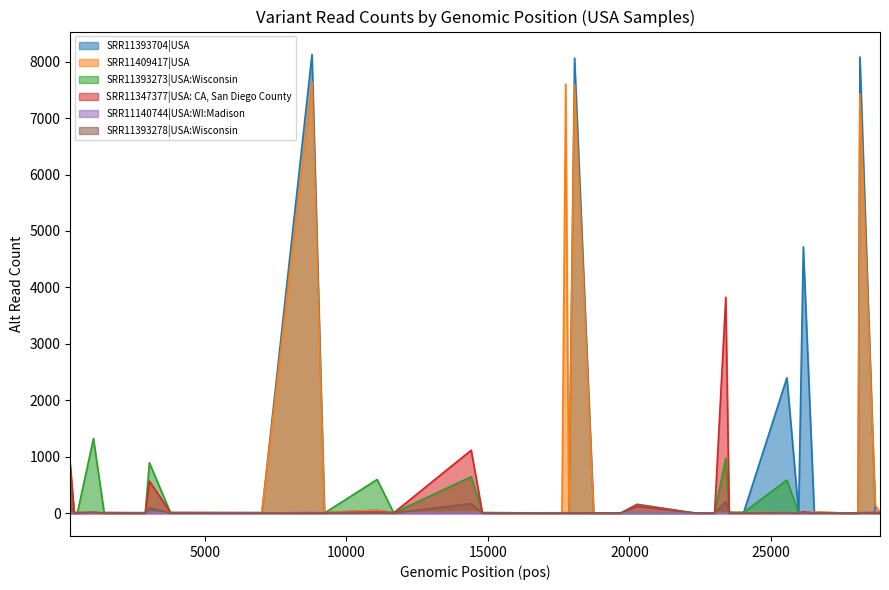

At 9223, list the series in order from largest to smallest.

SRR11393704|USA, SRR11409417|USA, SRR11140744|USA:WI:Madison, SRR11393273|USA:Wisconsin, SRR11347377|USA: CA, San Diego County, SRR11393278|USA:Wisconsin